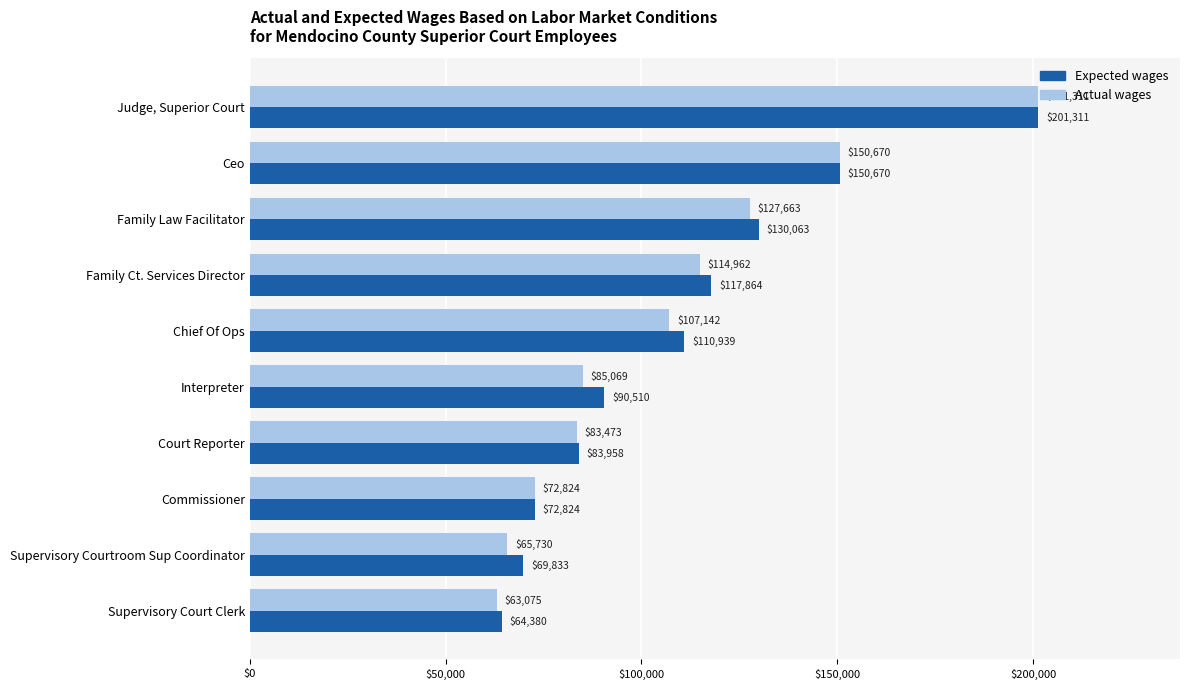

Which series has the largest range (max minus min)?

Actual wages